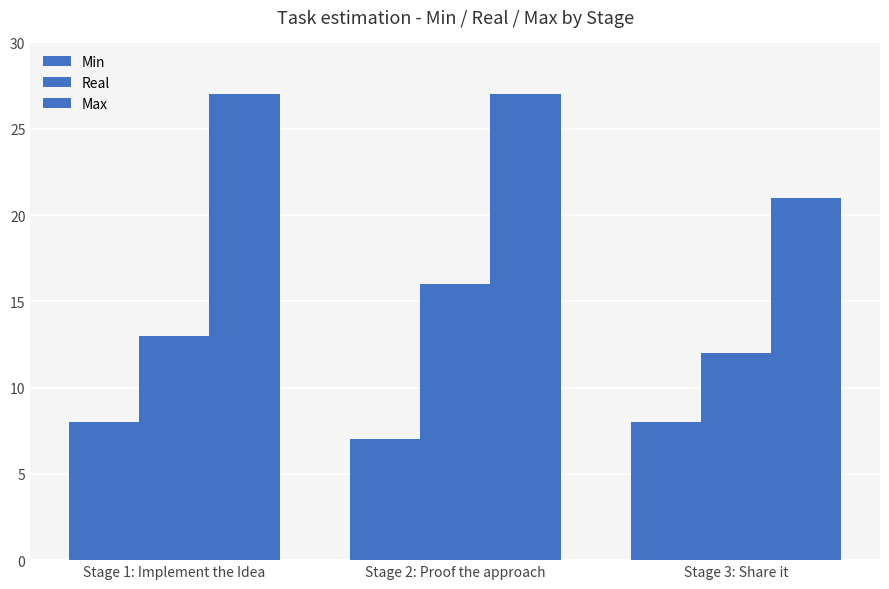

How many bars are there in each group?

3